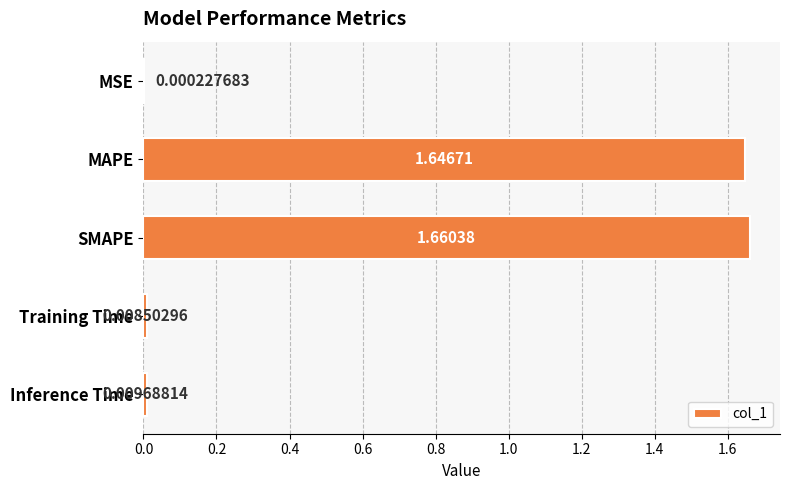

Which label corresponds to the largest value in the chart?

SMAPE